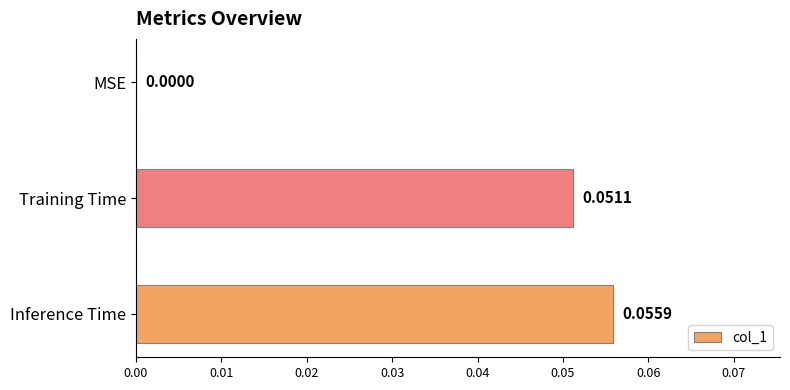

How many data points does each series have?

3